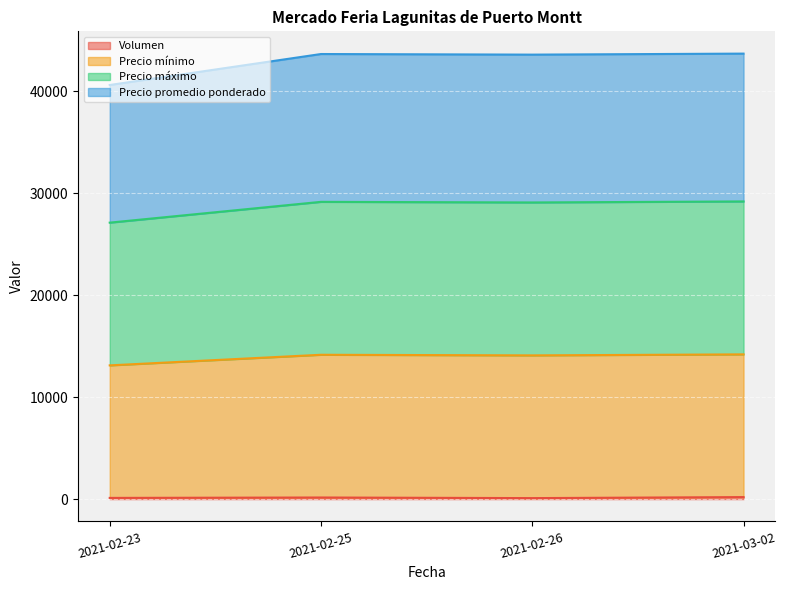

The value of Precio promedio ponderado at 2021-02-23 is 13120. True or false?

True